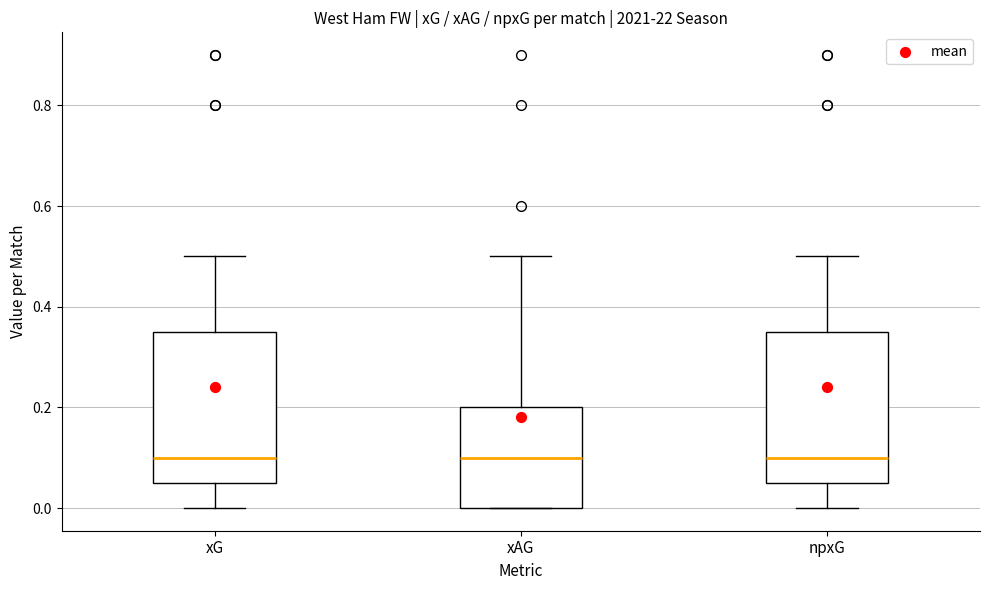

Reading left to right, transcribe this box plot: for each box, give where its median line is, the range the box spans, and where its two whiskers end, as read against the y-axis. The values are not printed on the chart, so give them approximately, as read against the axis.

xG: median 0.10, box 0.06 to 0.36, whiskers 0.00 to 0.50
xAG: median 0.10, box 0.00 to 0.20, whiskers 0.00 to 0.50
npxG: median 0.10, box 0.06 to 0.36, whiskers 0.00 to 0.50